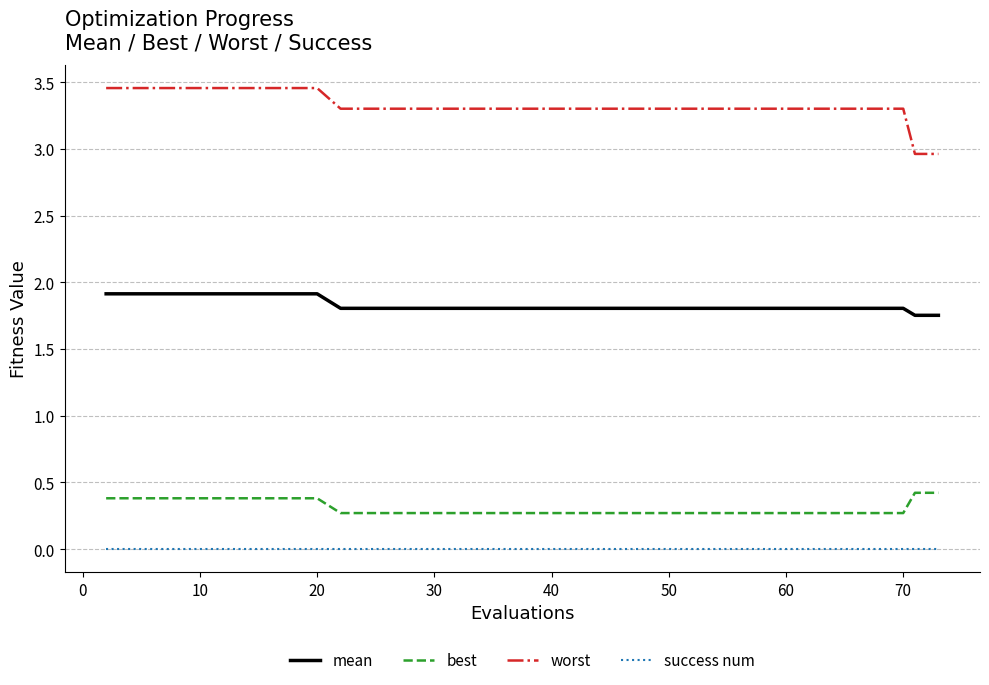

True or false: mean and worst intersect in this chart.

False